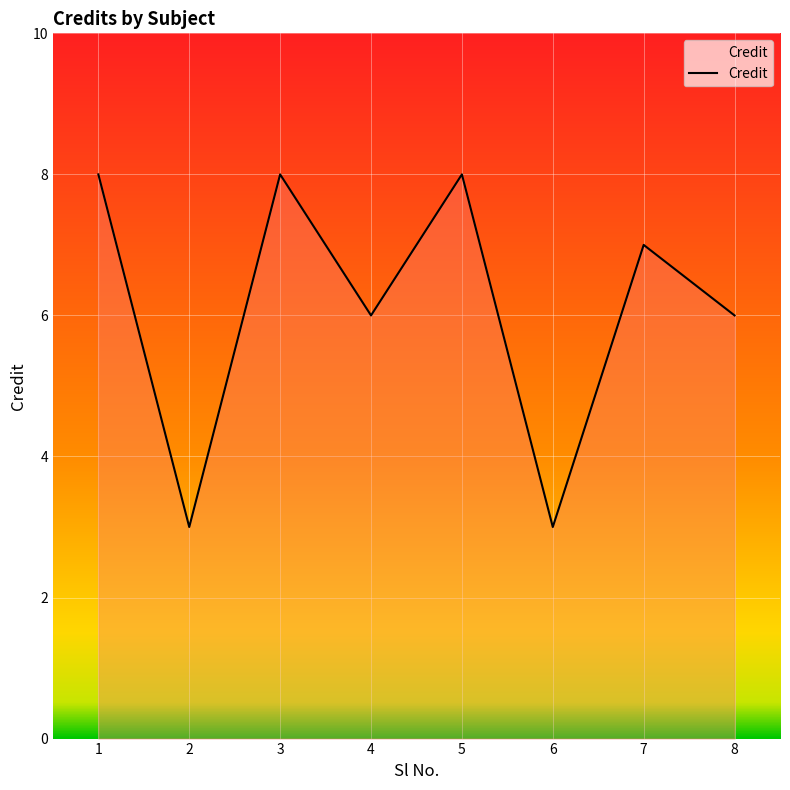

True or false: there are more than 0 points higher than both neighbors.

True